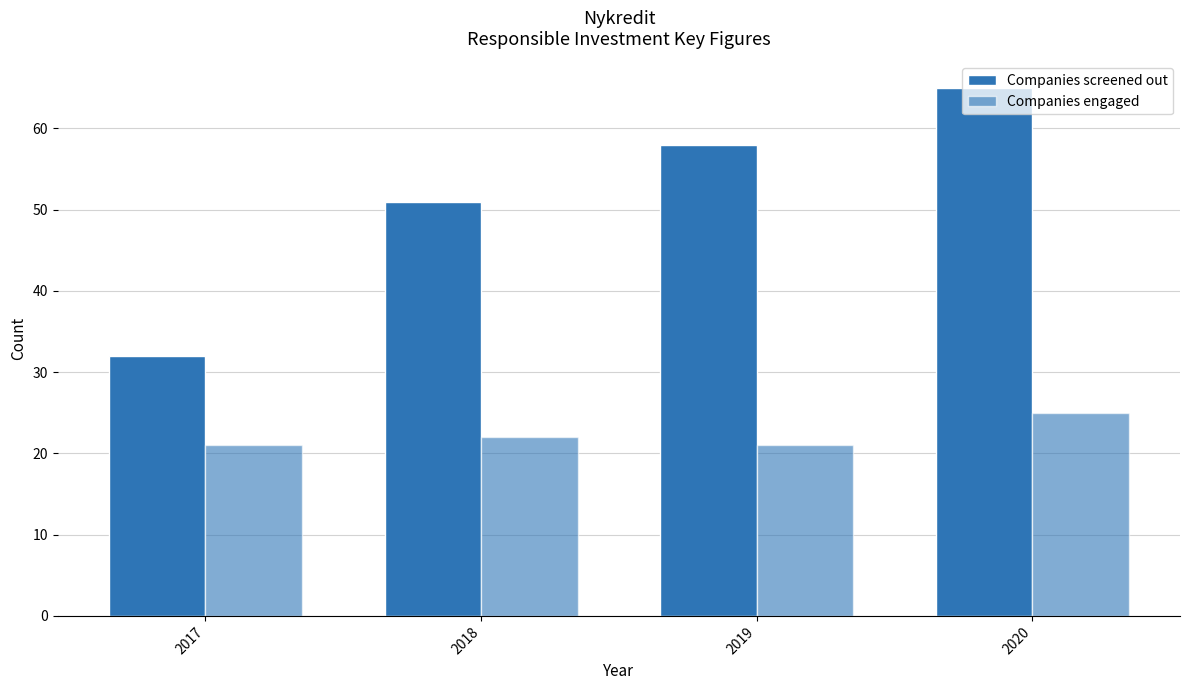

How many bars are there in total?

8